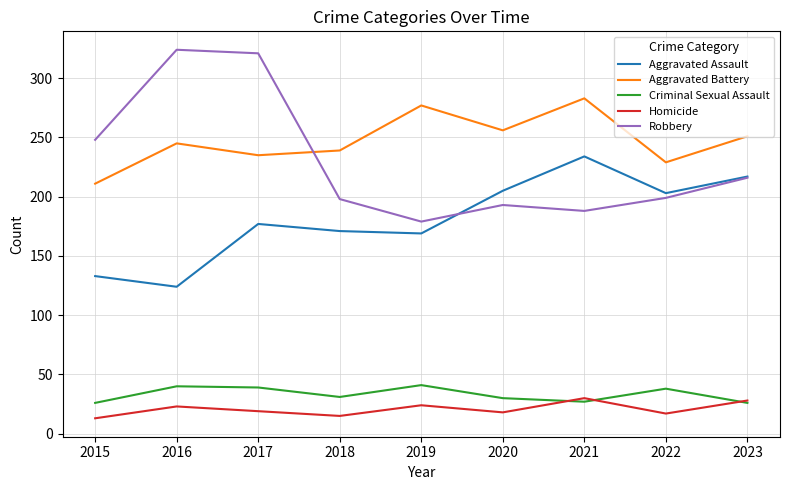

Which label corresponds to the largest value in the chart?

2016